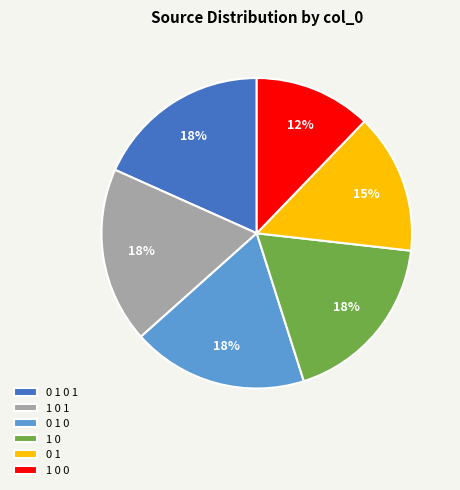

Does any single category account for the majority?

No